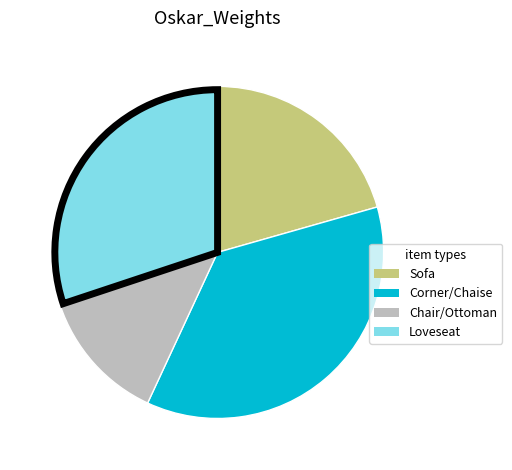

Between Corner and Chaise, which is larger?

Chaise